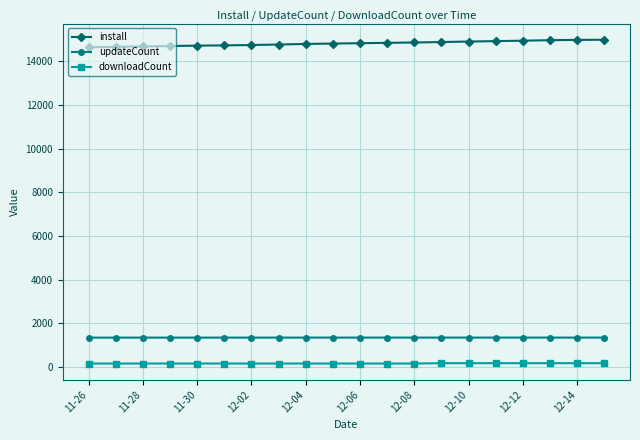

What is the greatest value displayed?

14990